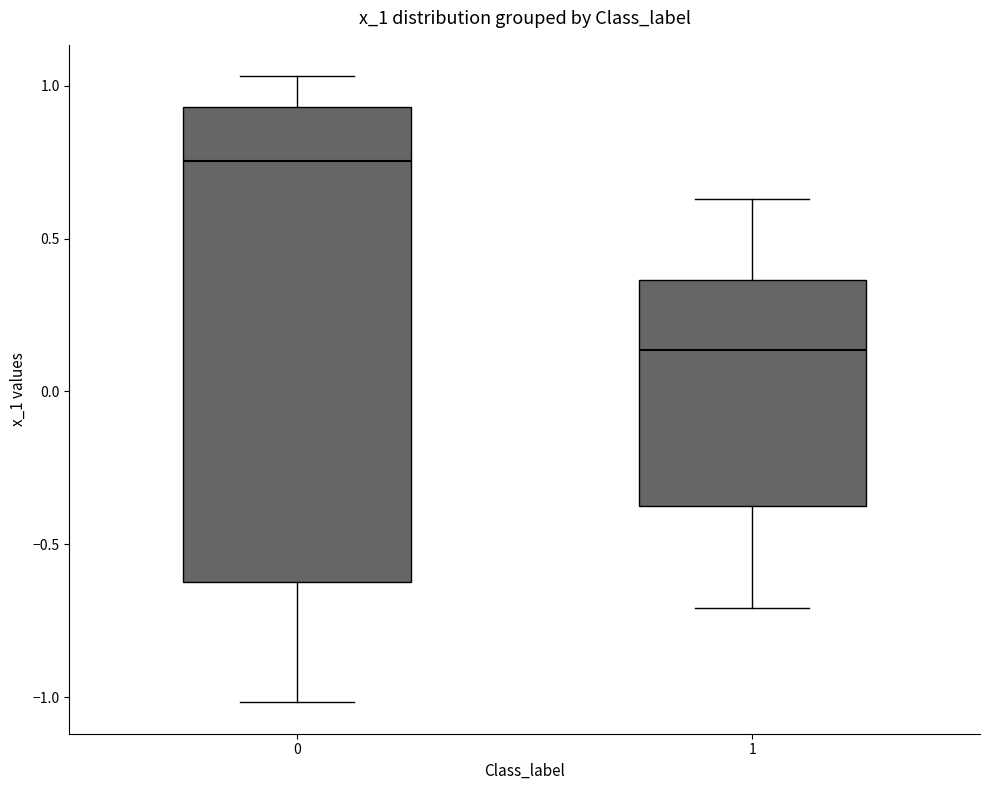

Which box's median line is the highest?

0